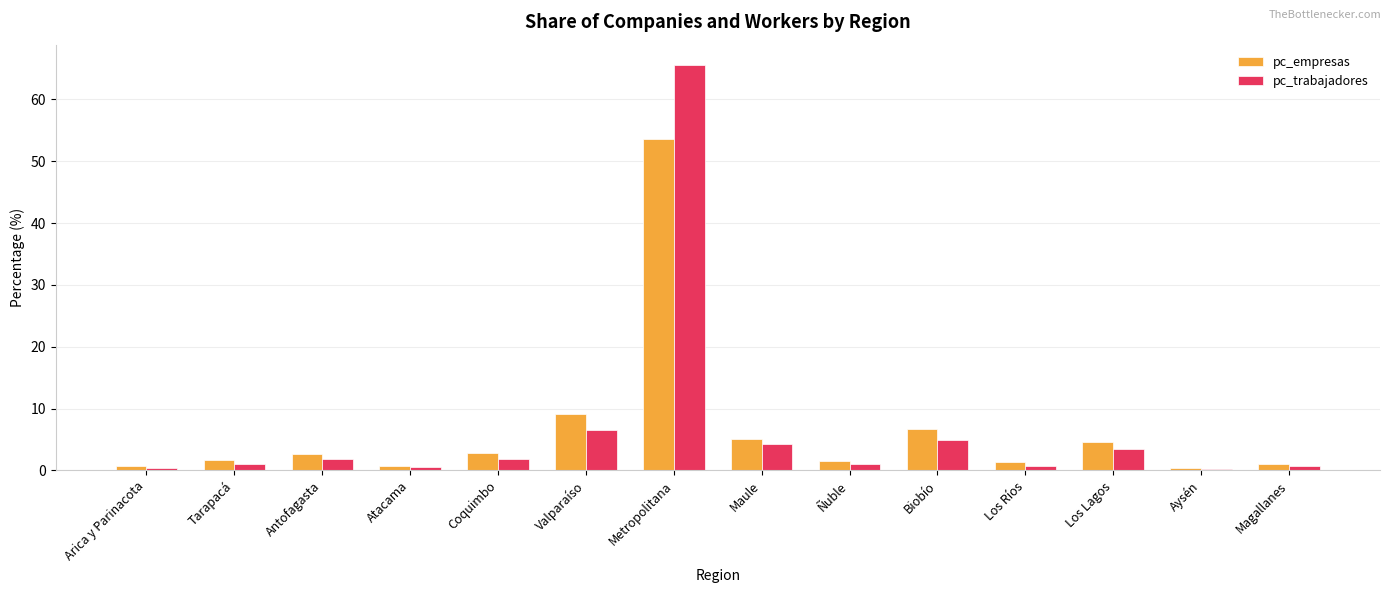

What is the sum of all pc_empresas values?

91.8